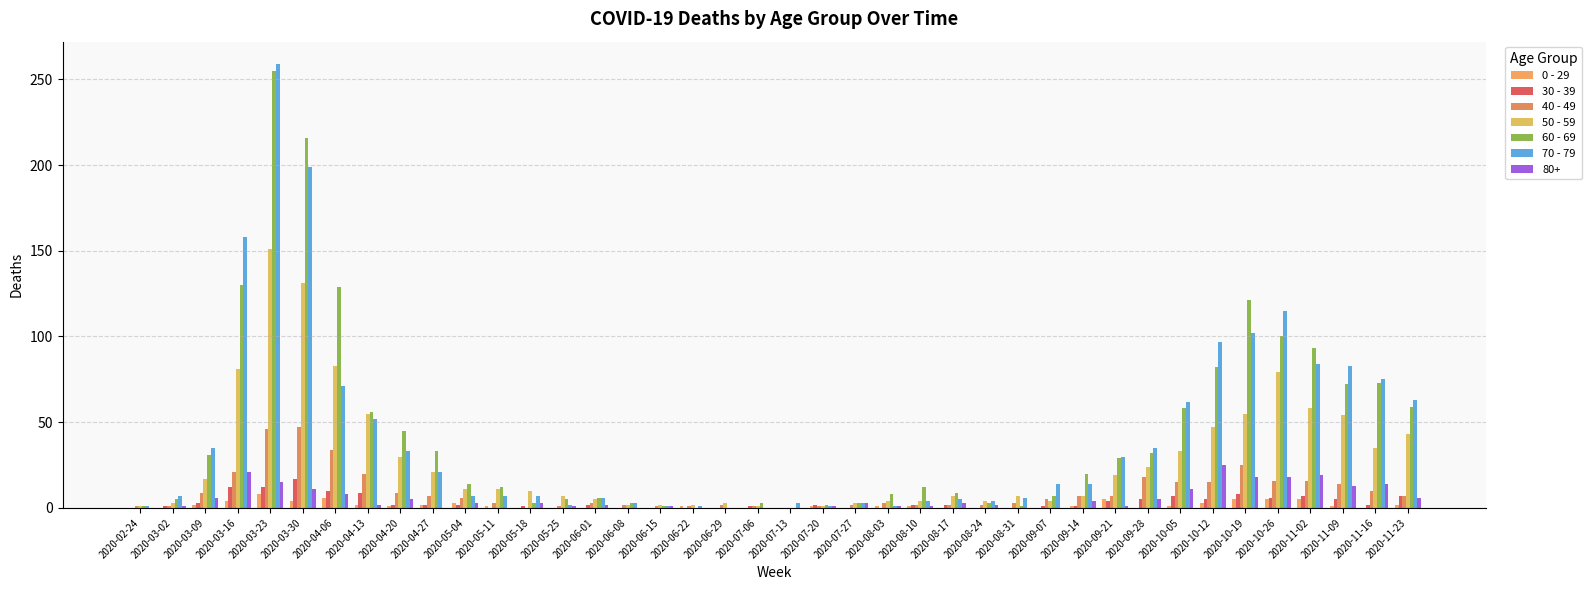

What is the difference between the 70 - 79 values at 2020-06-08 and 2020-10-26?

112